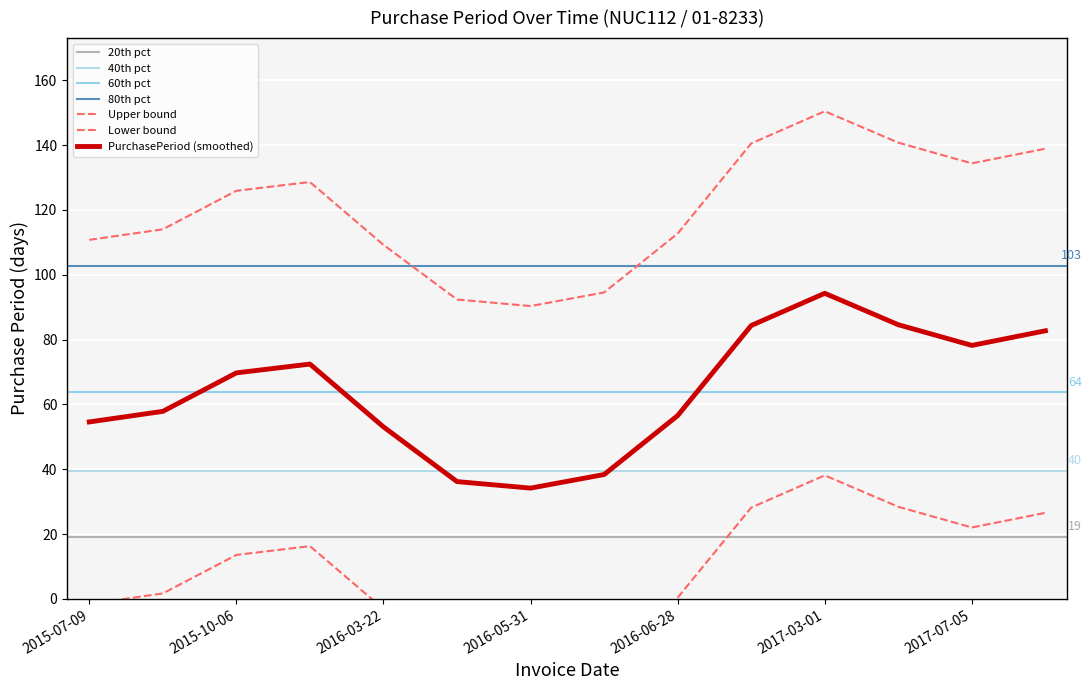

Which has a higher value, 2016-03-22 or 2017-03-01?

2017-03-01